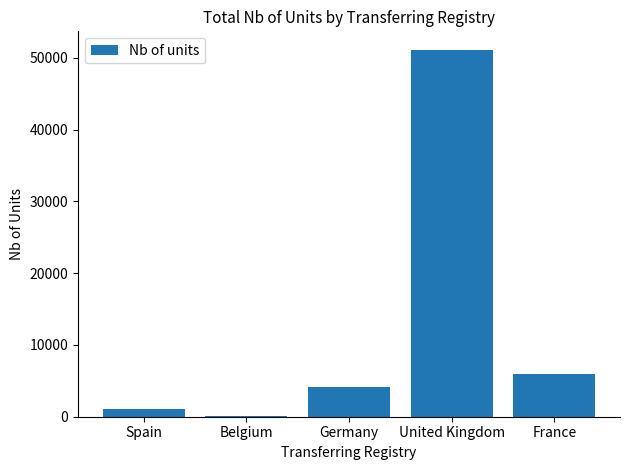

At which label is the value closest to 25636?

France